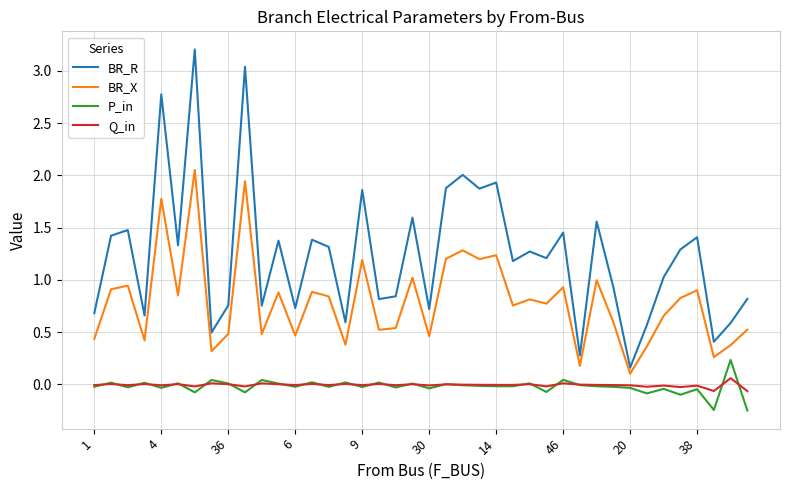

What is the maximum value shown in the chart?

3.2